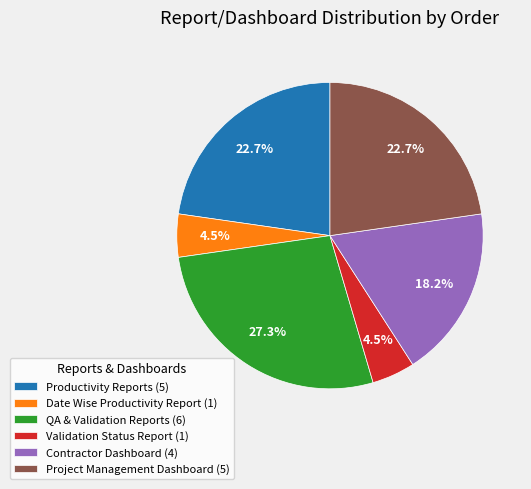

Between Project Management Dashboard (5) and QA & Validation Reports (6), which is larger?

QA & Validation Reports (6)